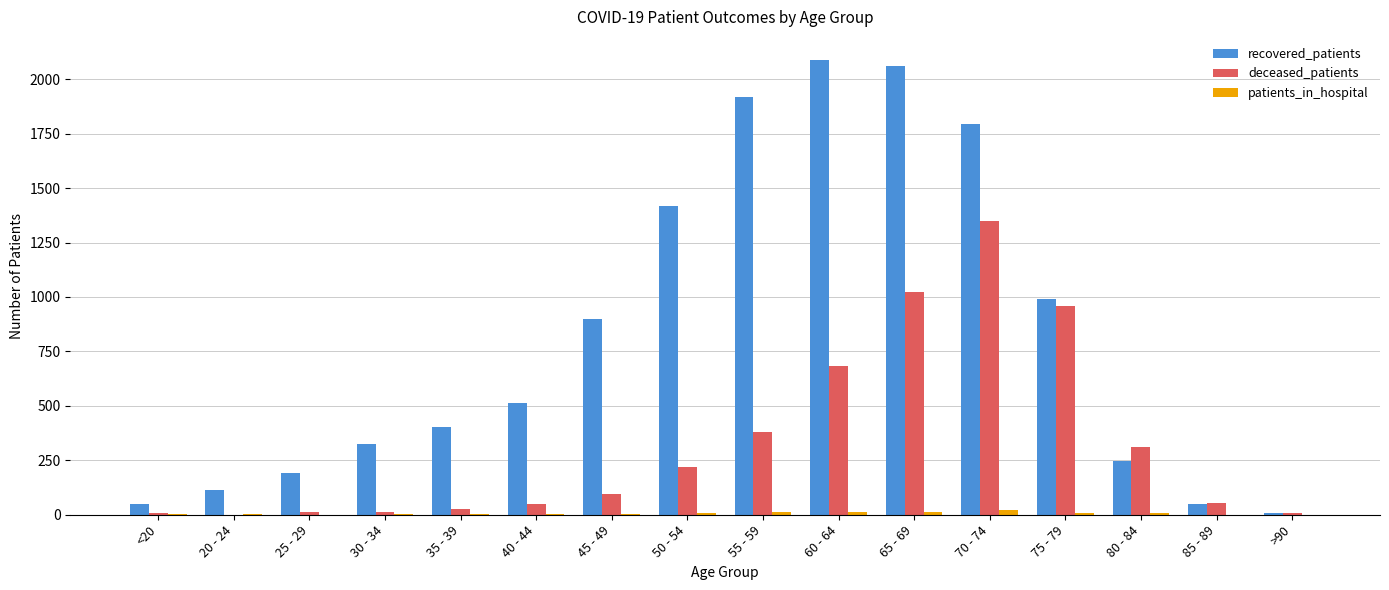

How many categories are shown in the chart?

16